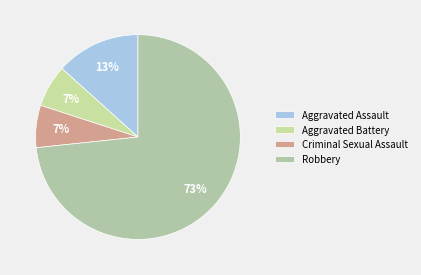

What is the majority slice?

Robbery